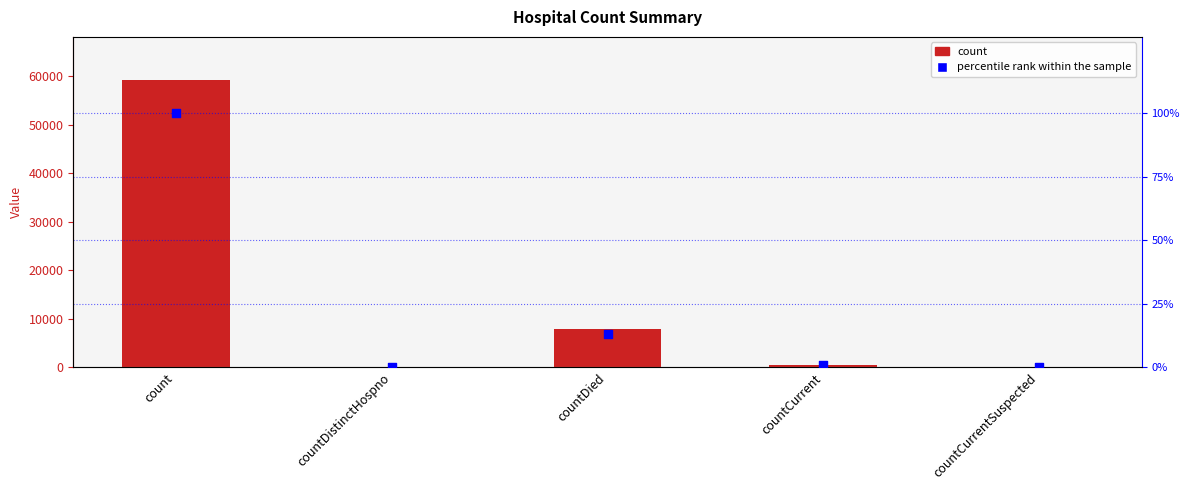

Which series has the largest Y range (max minus min)?

count